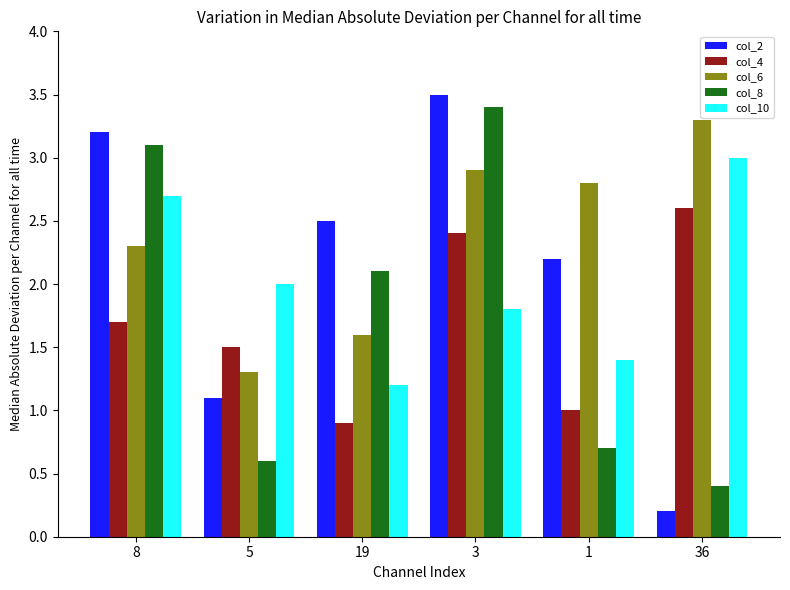

What are all the series names shown in the legend?

col_2, col_4, col_6, col_8, col_10